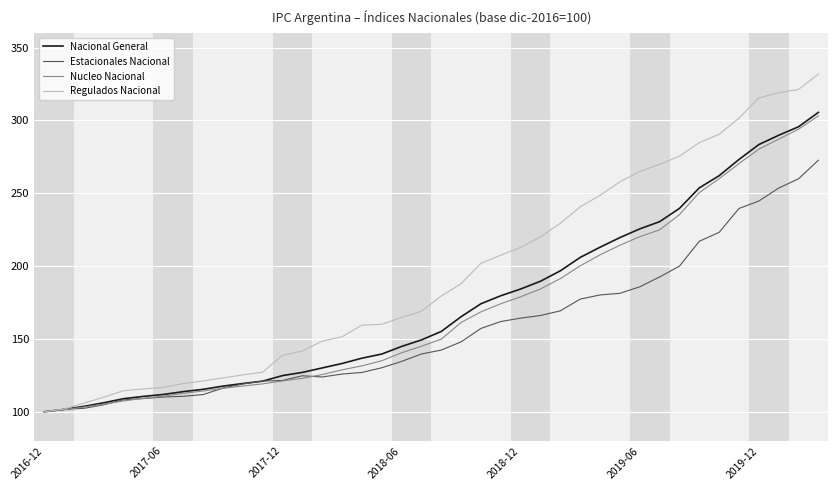

Which series has the widest spread of values?

Regulados Nacional